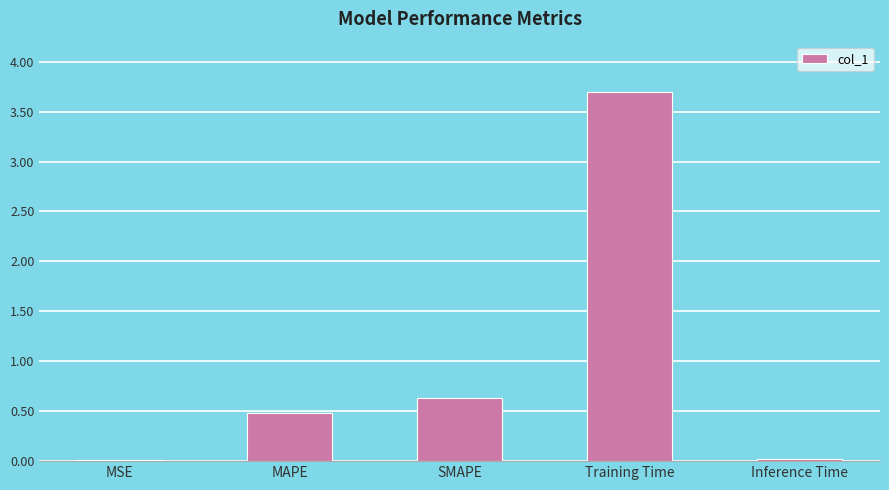

At which category does the chart reach its peak across all series?

Training Time